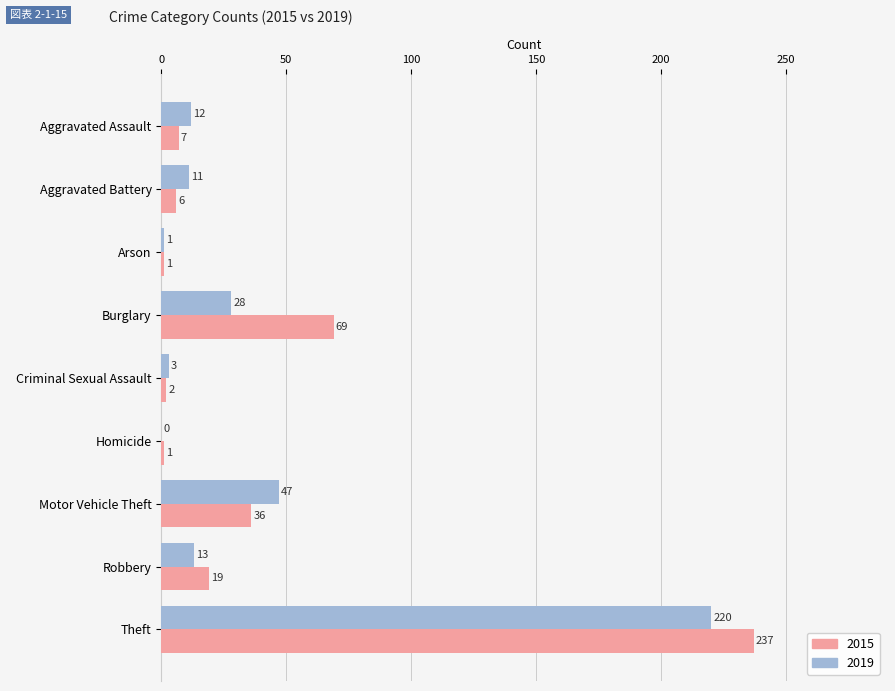

Which category has the highest value in the 2019 series?

Theft